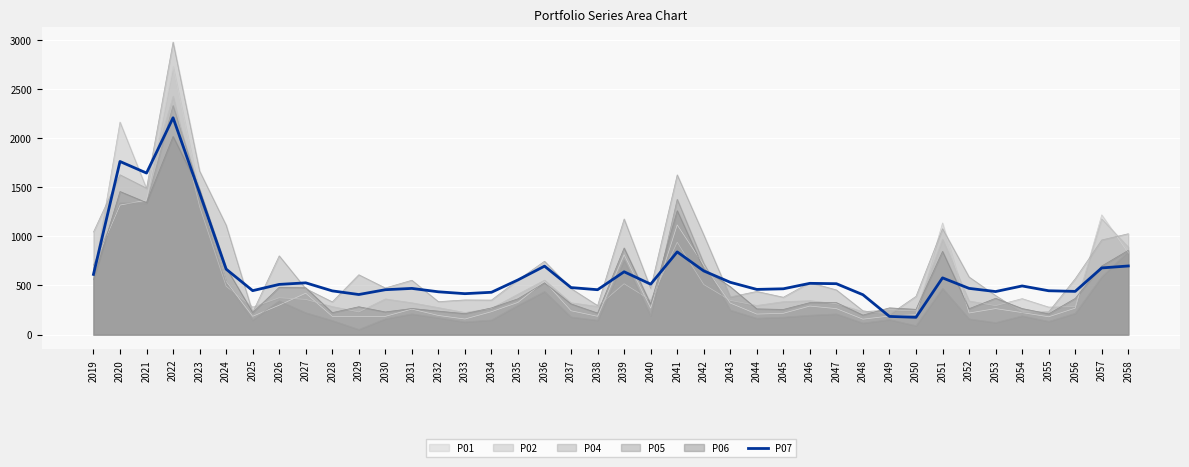

List the labels in order of value, smallest first.

2050, 2049, 2048, 2029, 2033, 2034, 2032, 2053, 2056, 2028, 2055, 2025, 2038, 2030, 2044, 2045, 2031, 2052, 2037, 2054, 2026, 2040, 2047, 2046, 2027, 2043, 2035, 2051, 2019, 2039, 2042, 2024, 2057, 2036, 2058, 2041, 2023, 2021, 2020, 2022